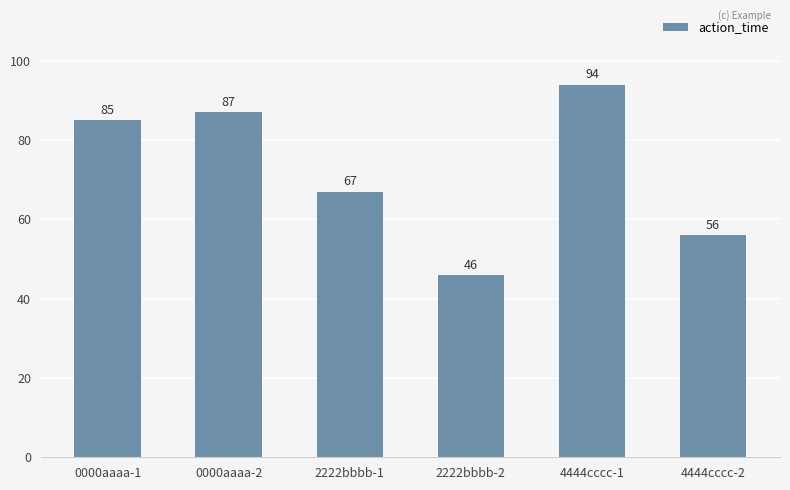

What is the label of the 5th bar from the left?

4444cccc-1